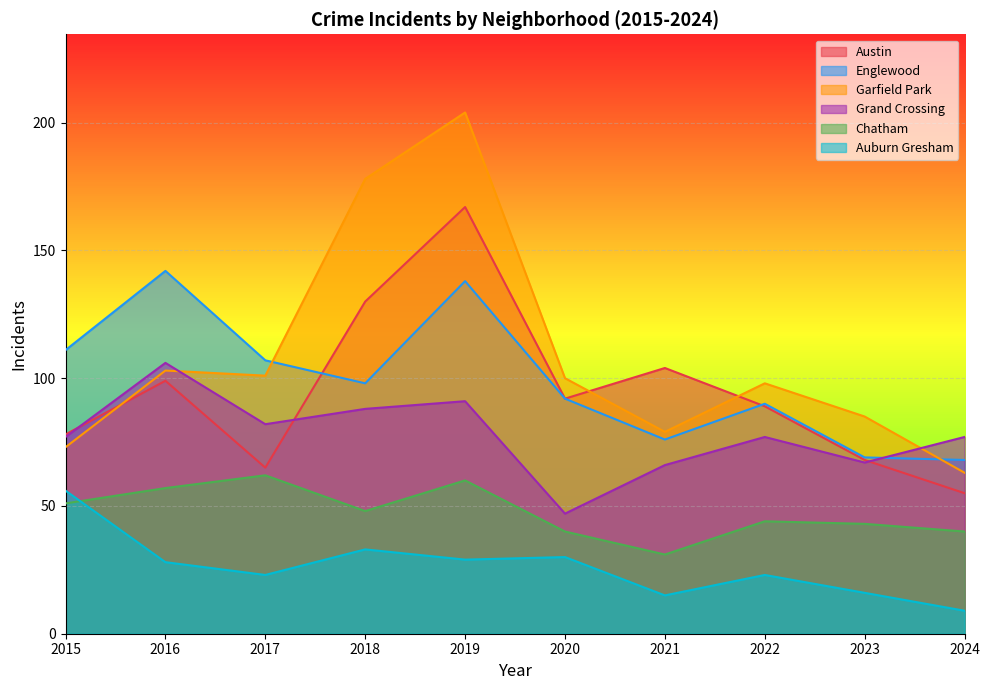

True or false: Austin and Chatham cross at least once.

False